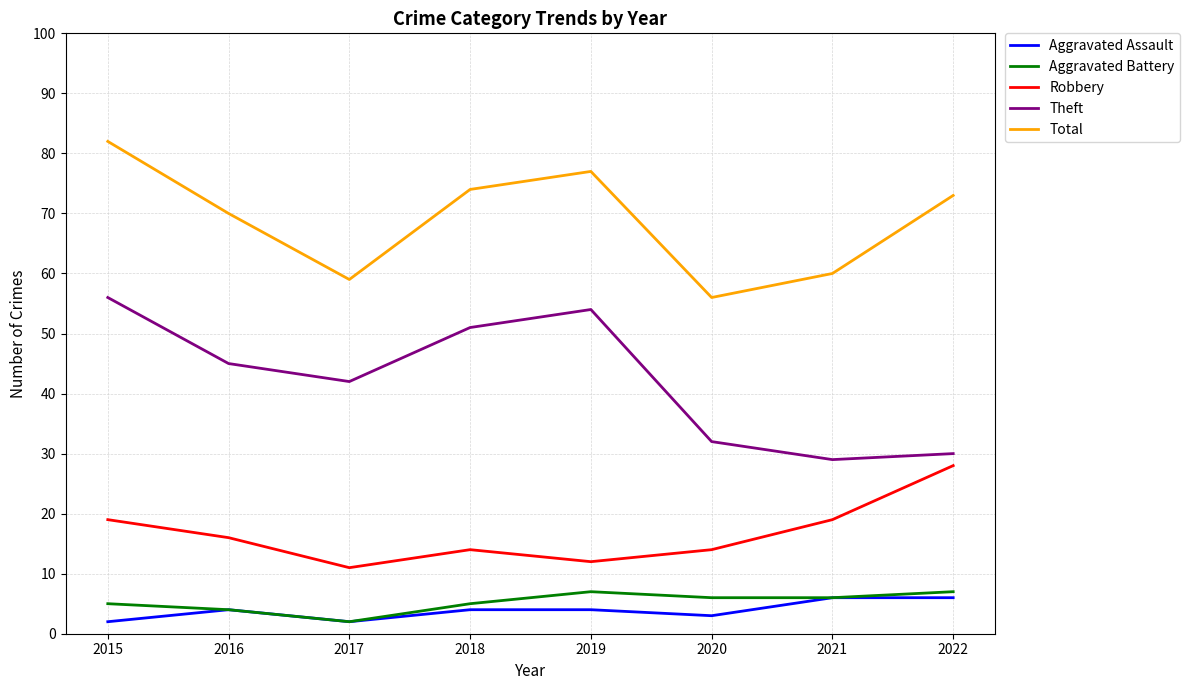

What are all the series names shown in the legend?

Aggravated Assault, Aggravated Battery, Robbery, Theft, Total